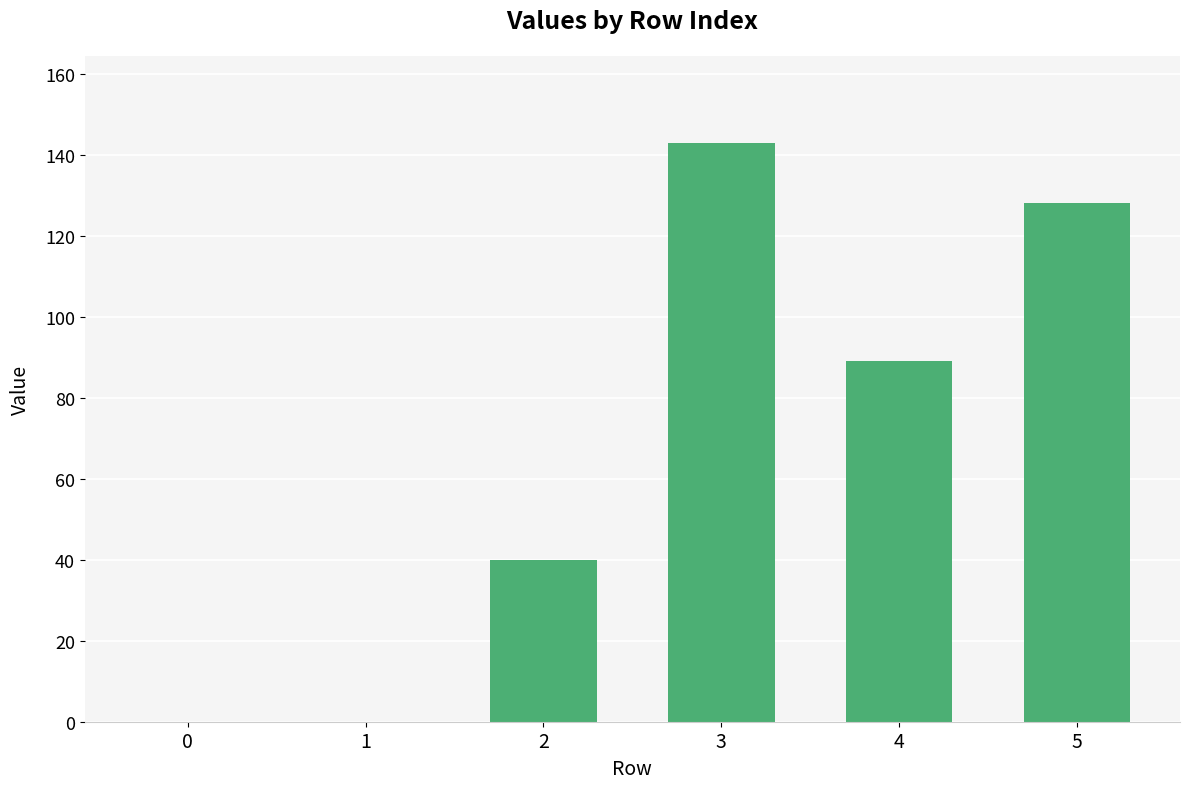

What is the sum of all values?

400